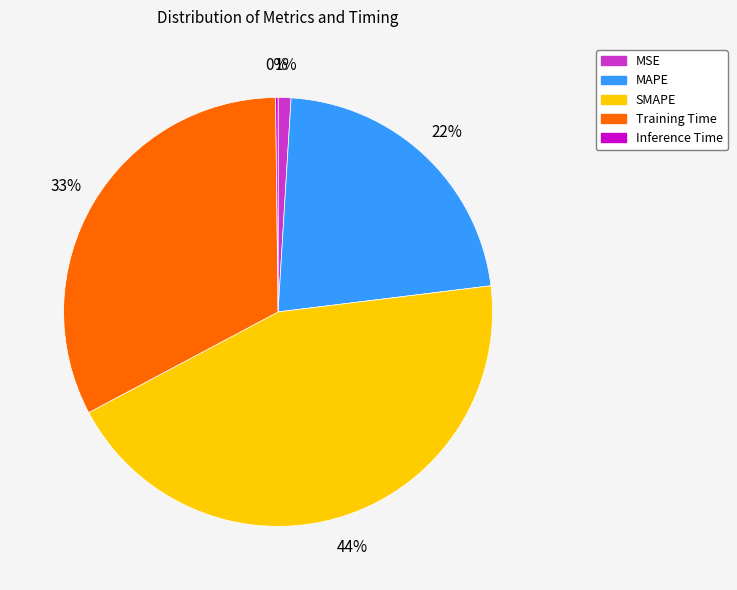

Is the sum of MAPE and Training Time greater than half?

Yes